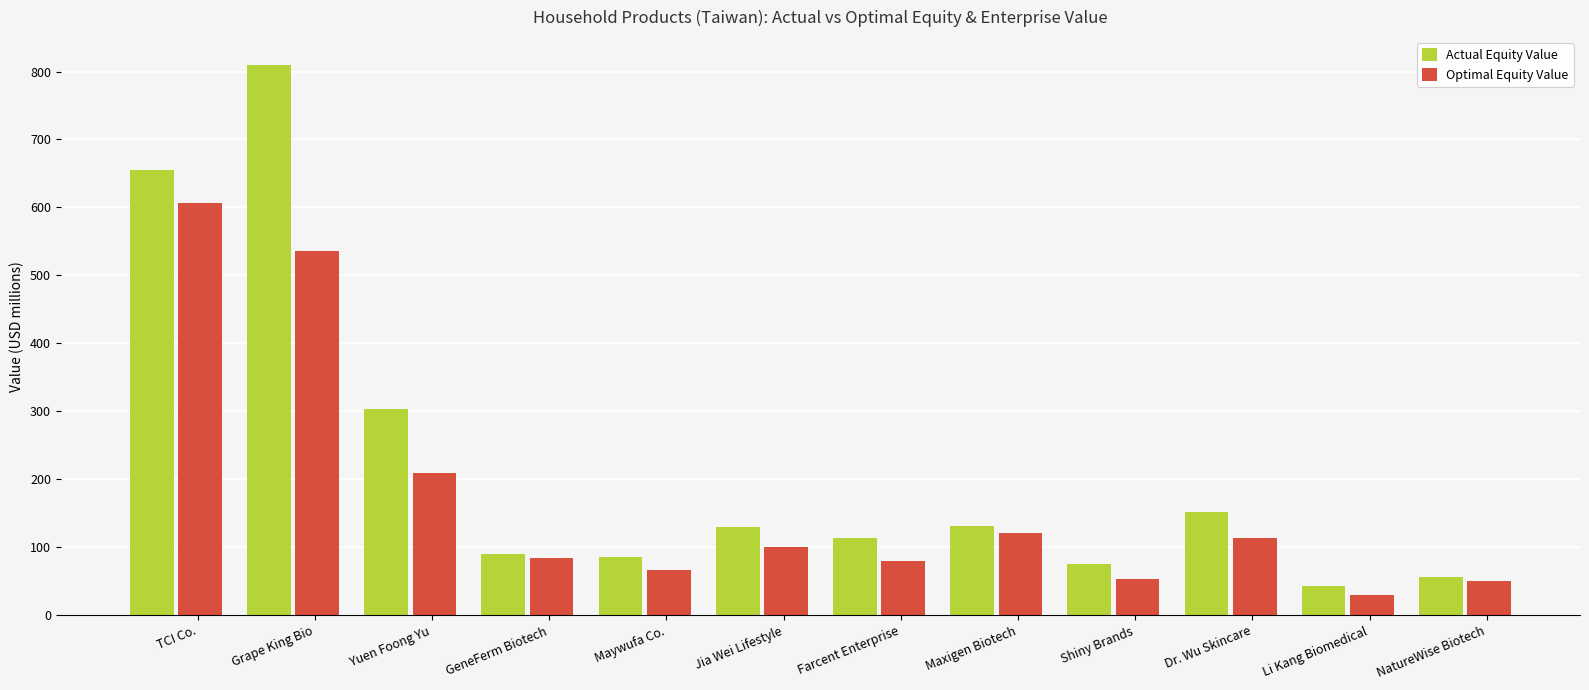

Where is Actual Equity Value nearest to the value 426?

Yuen Foong Yu